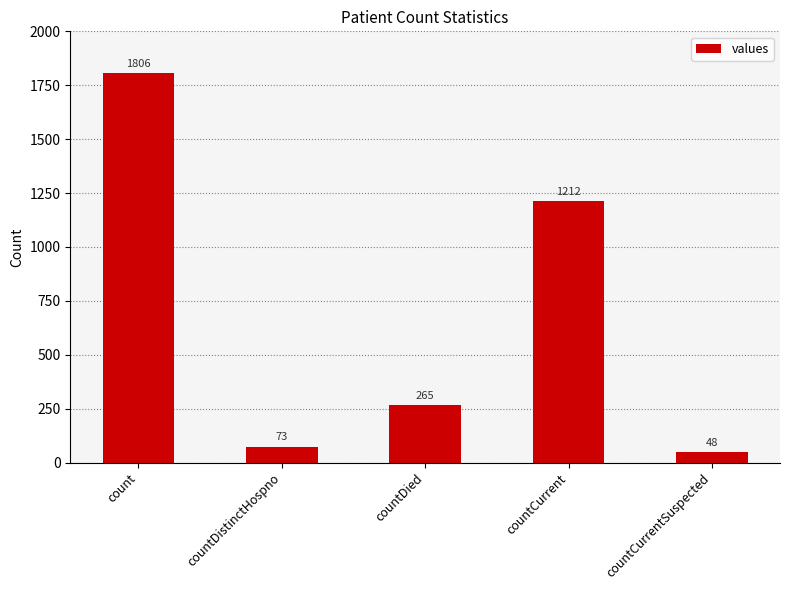

Does the chart contain any negative values?

No